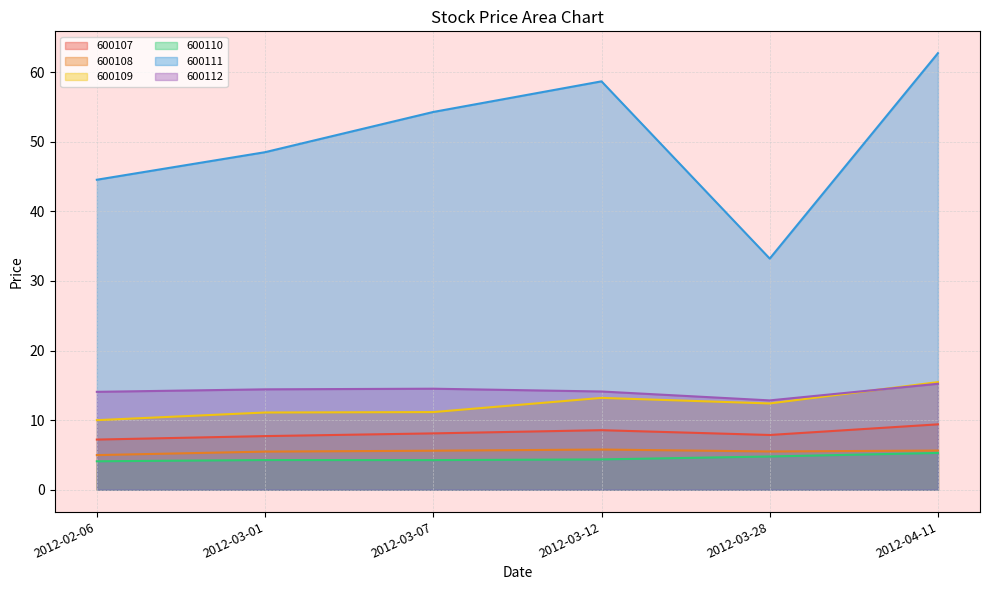

What is the maximum value shown in the chart?

62.7